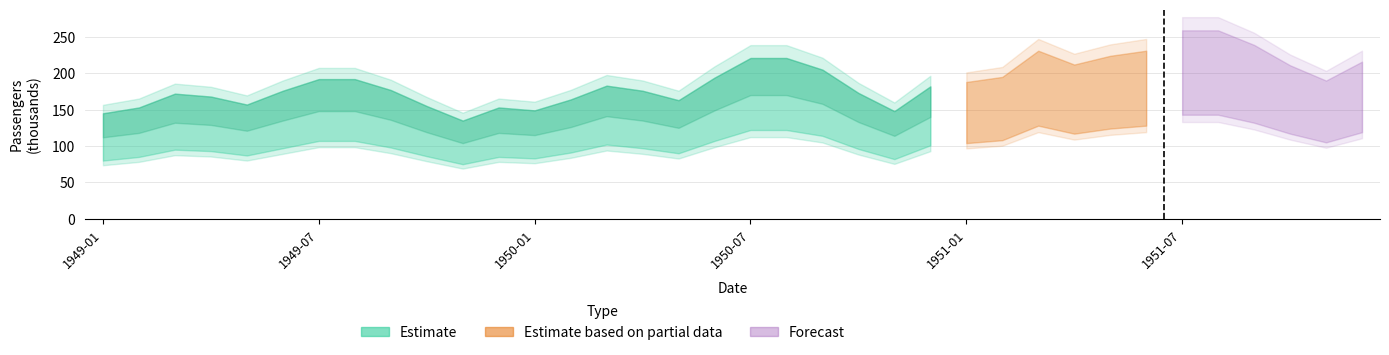

Does the chart display data point markers on the line(s)?

No